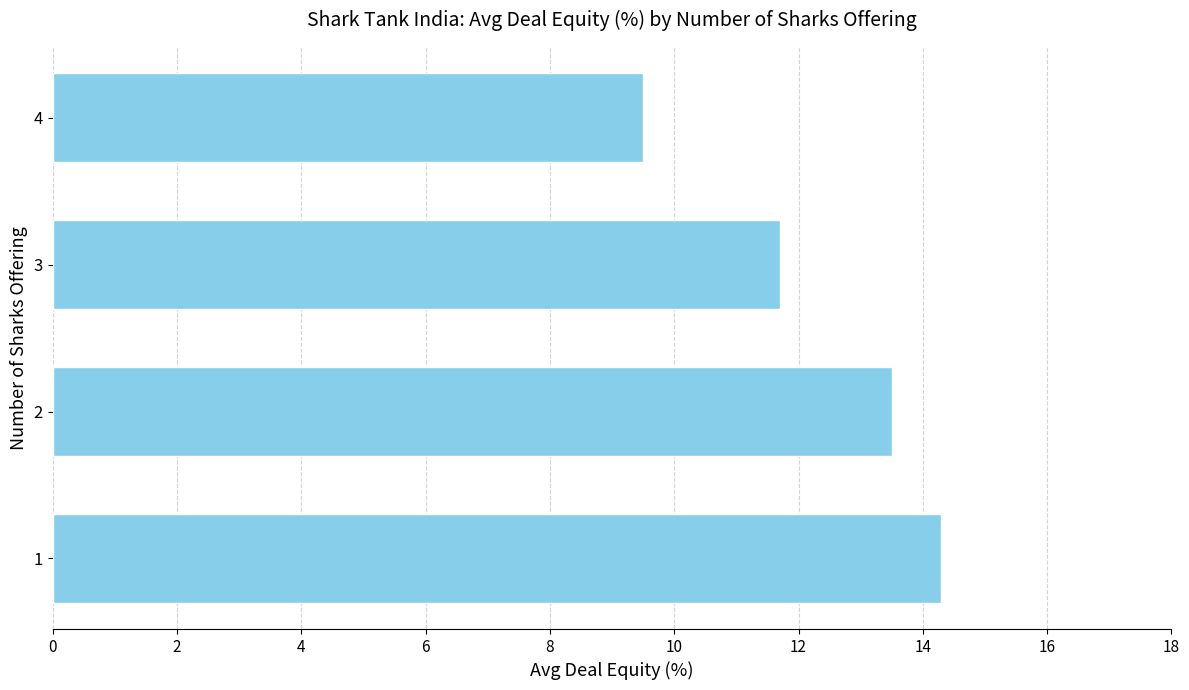

What is the sum of all values?

49.0